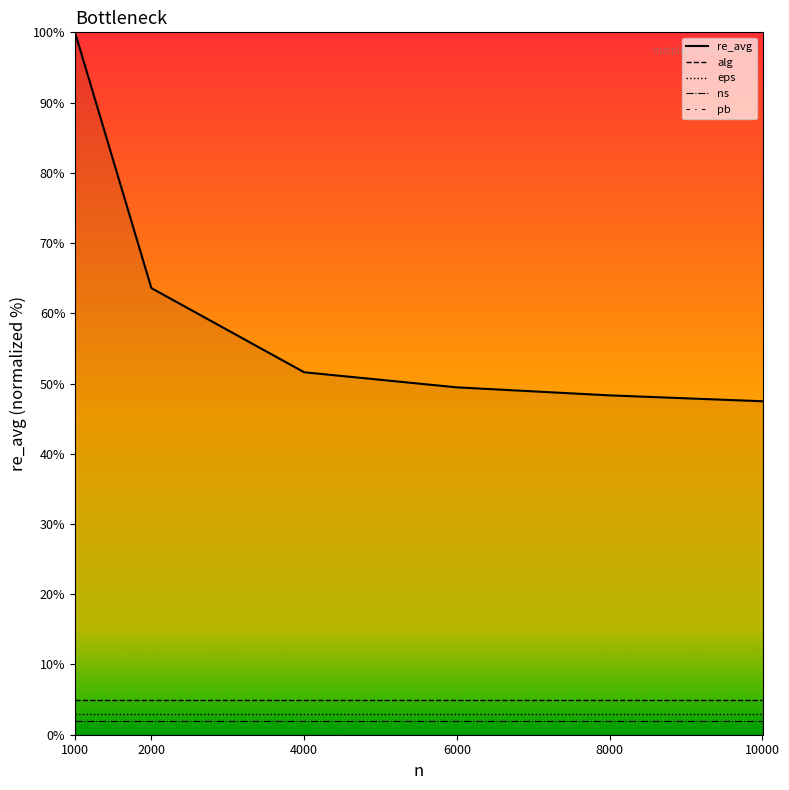

At which label is eps closest to 3?

1000